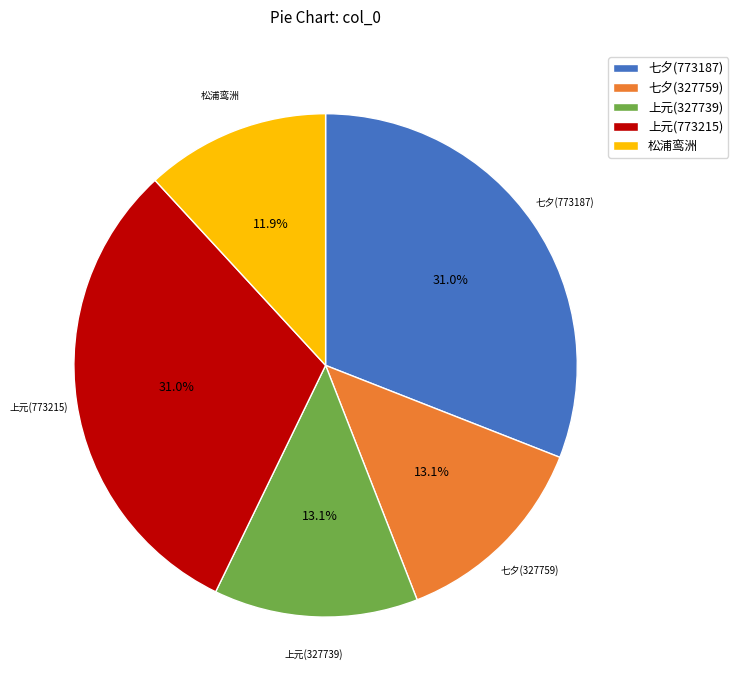

How many segments does this pie chart have?

5